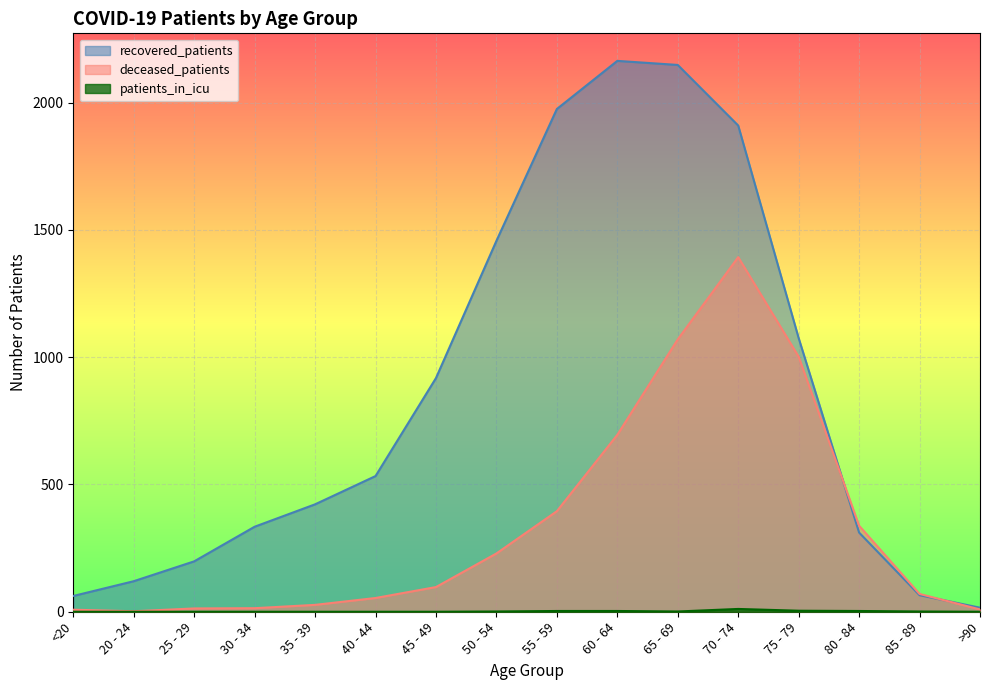

What is the sum of the patients_in_icu values at 20 - 24 and 85 - 89?

1